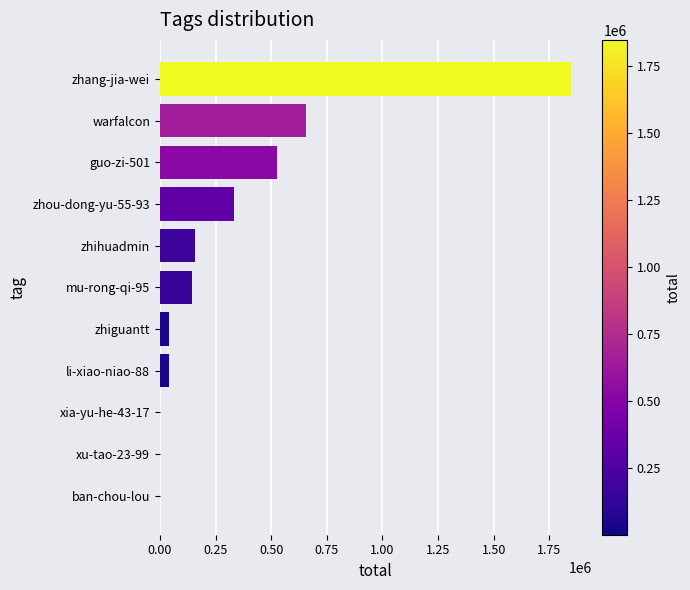

What is the sum of the values at warfalcon and zhihuadmin?

815301